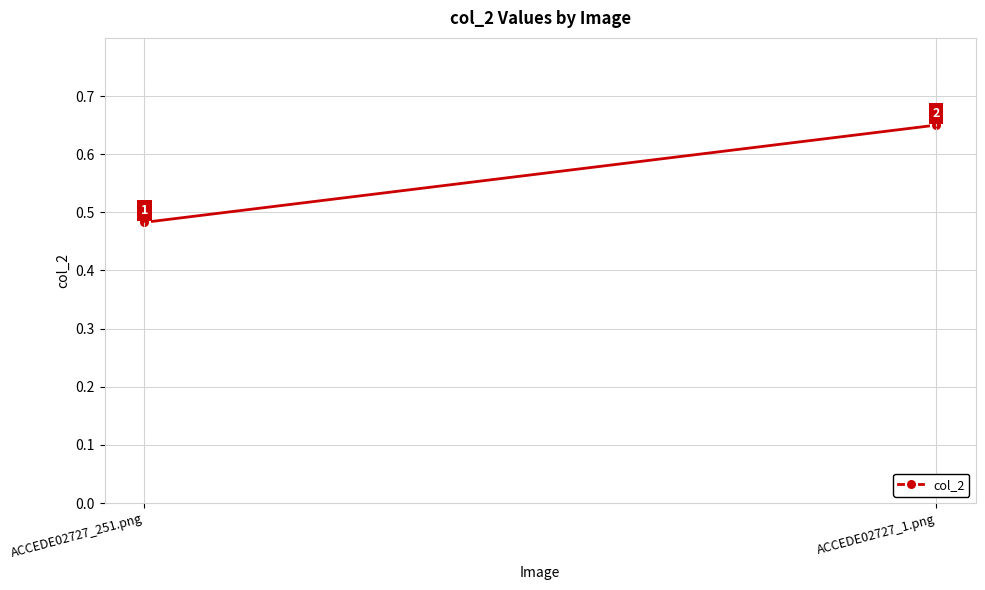

The chart shows a value of 0.8 at ACCEDE02727_251.png. True or false?

False